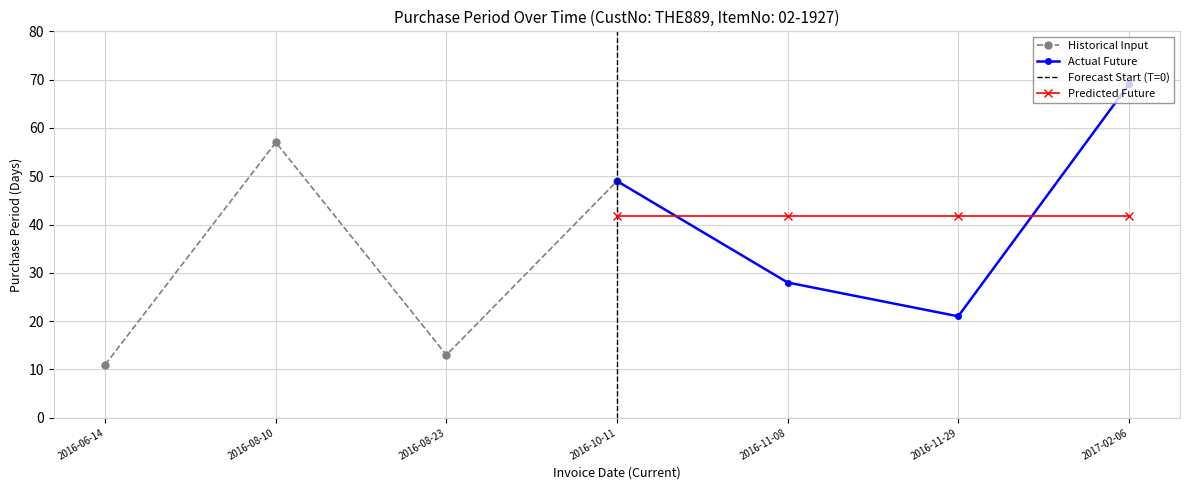

What is the difference between the maximum and minimum values?

58